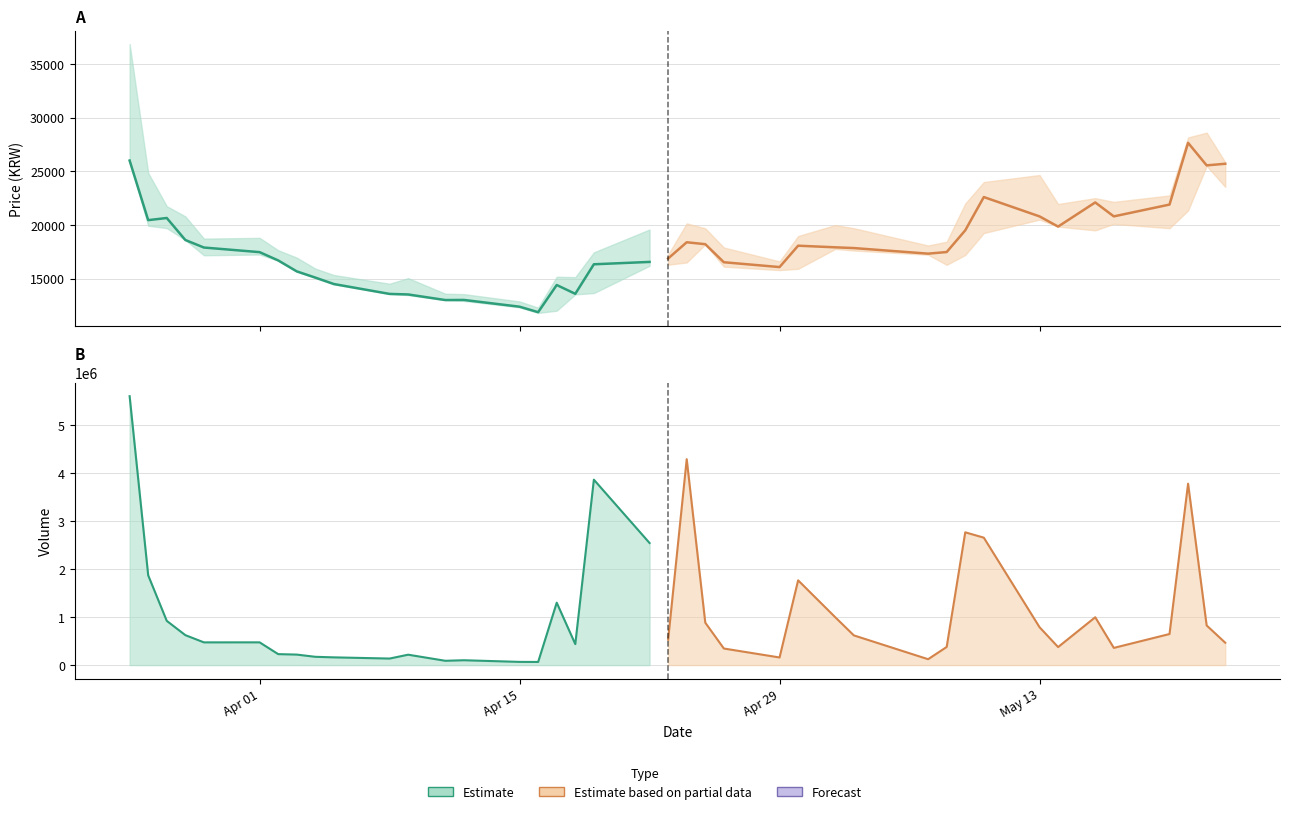

Is the value of Close (second half) at May 13 greater than the value of Close (first half) at 10?

Yes